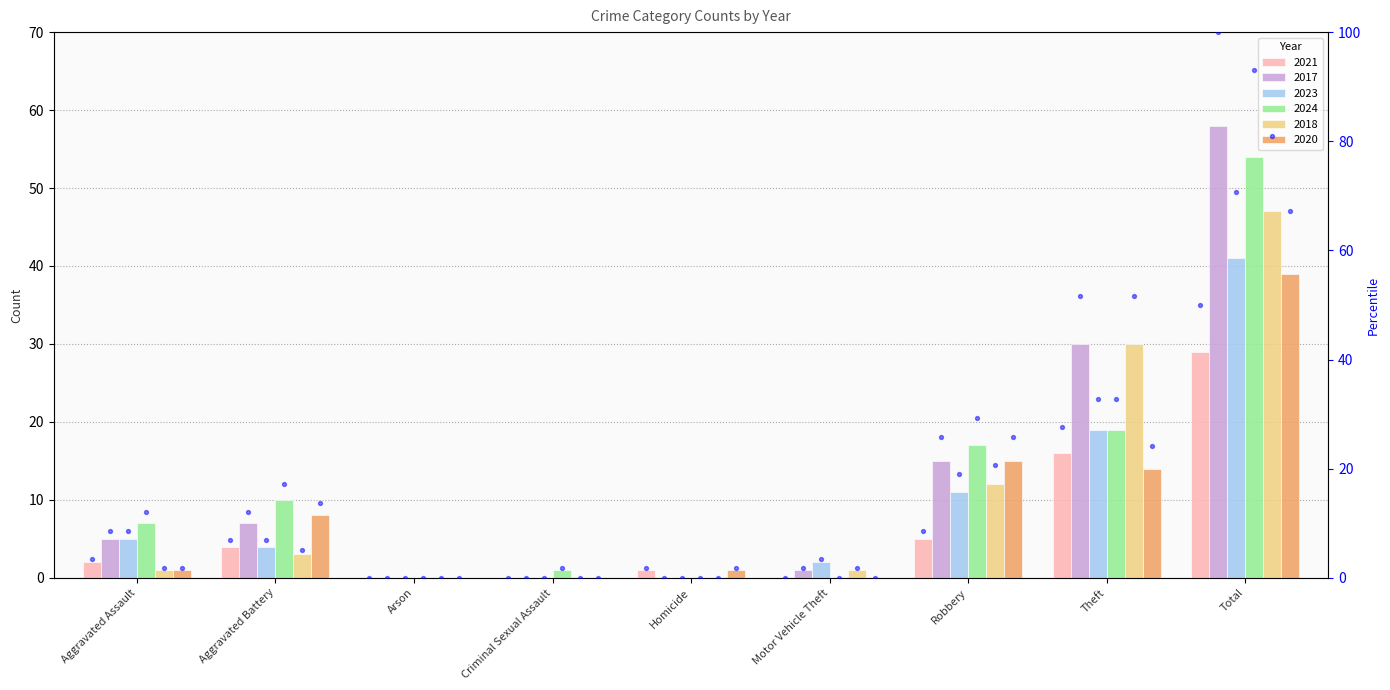

What is the change in value from Arson to Robbery?

+8.6